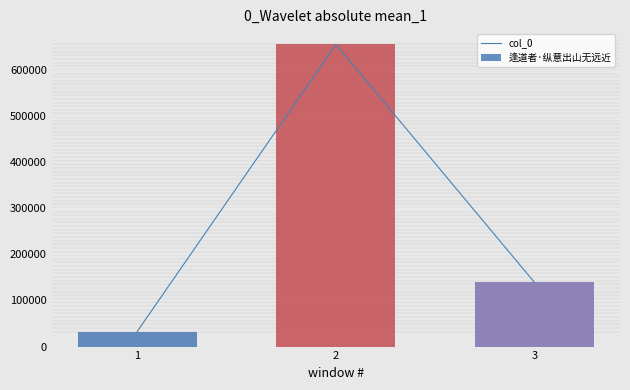

What is the ratio of the value at 3 to the value at 1?

4.3